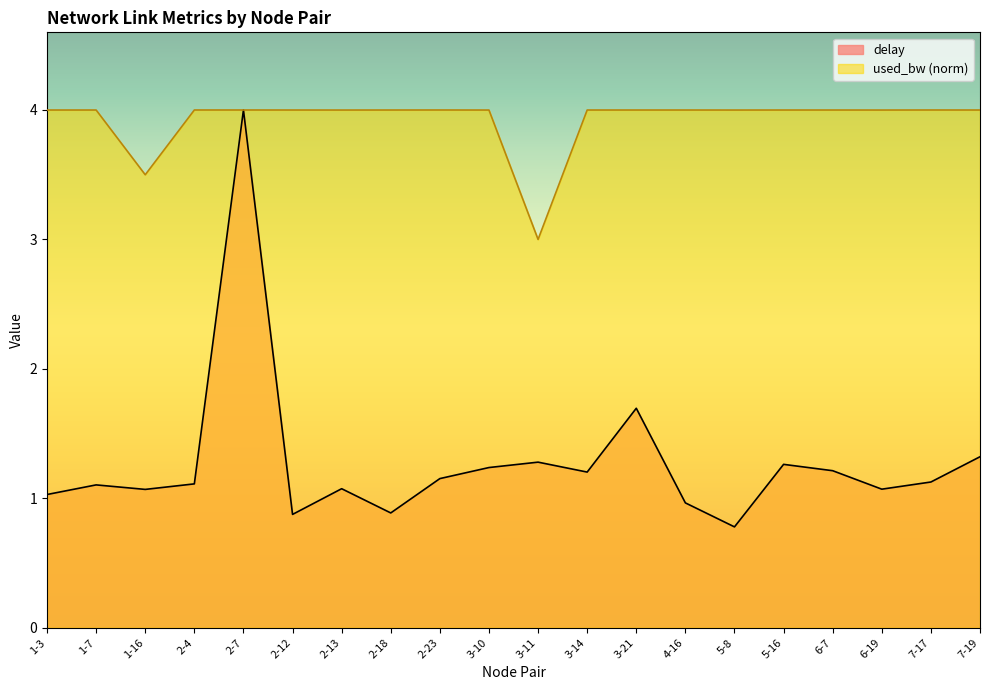

Reading left to right, extract all data points from this chart.

delay: 1.0	1.1	1.1	1.1	4.0	0.9	1.1	0.9	1.2	1.2	1.3	1.2	1.7	1.0	0.8	1.3	1.2	1.1	1.1	1.3
used_bw: 4.0	4.0	3.5	4.0	4.0	4.0	4.0	4.0	4.0	4.0	3.0	4.0	4.0	4.0	4.0	4.0	4.0	4.0	4.0	4.0